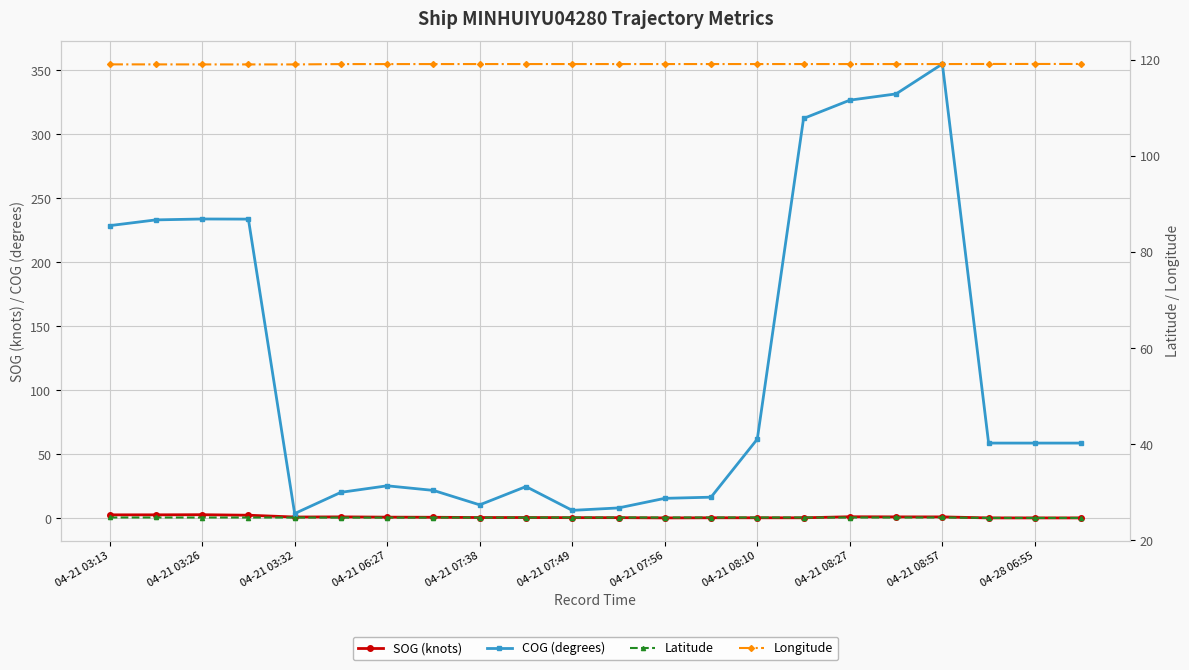

True or false: COG (degrees) has more than 0 points higher than both neighbors.

True